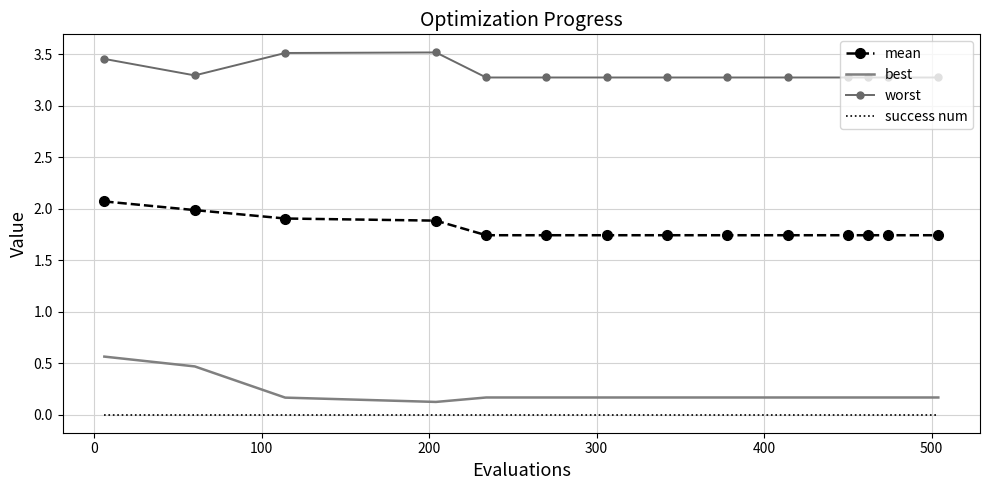

True or false: best and success num intersect in this chart.

False